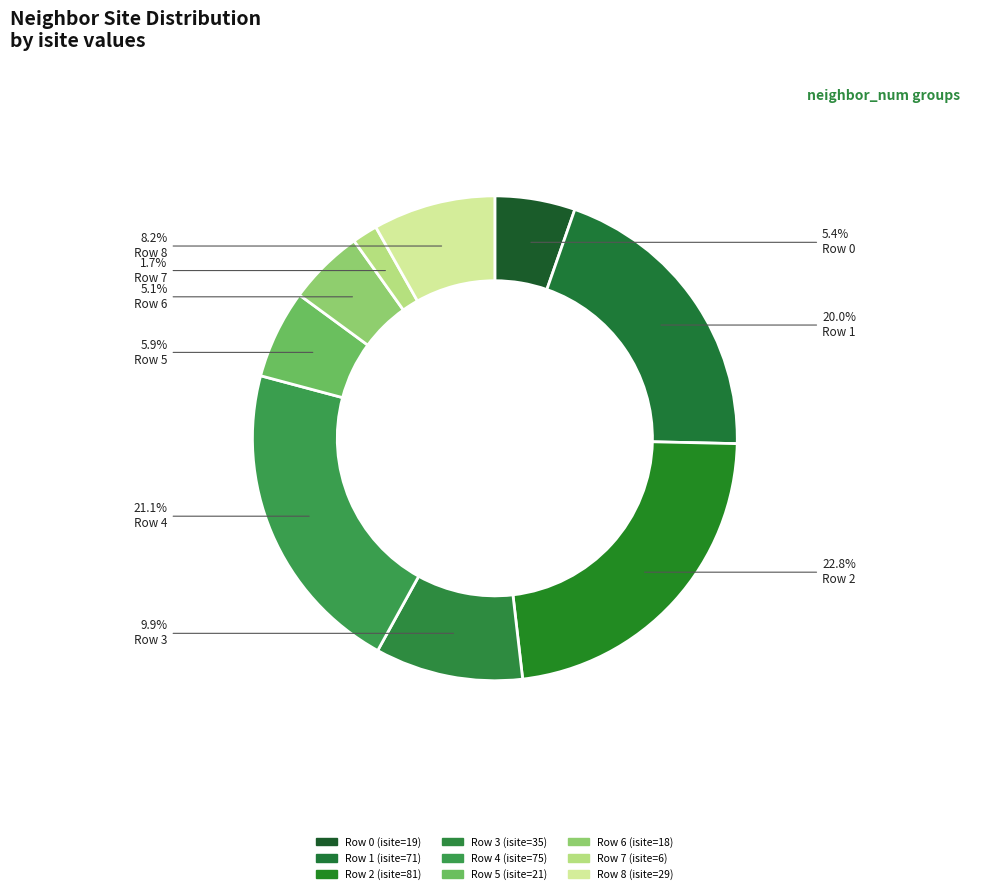

Approximately how many times larger is the value at Row 1 compared to Row 4?

0.9